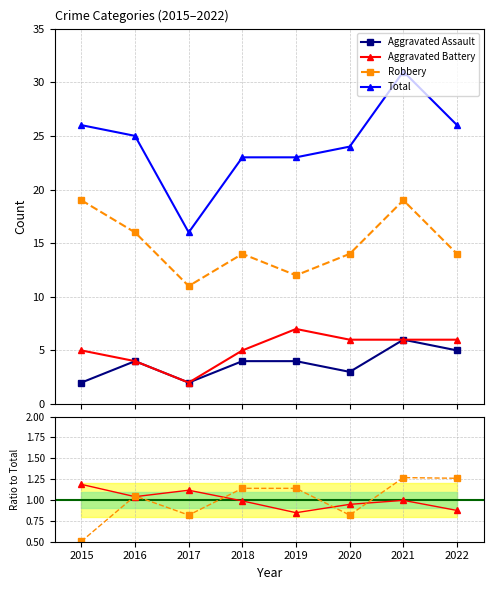

What is the sum of all Aggravated Battery values?

41